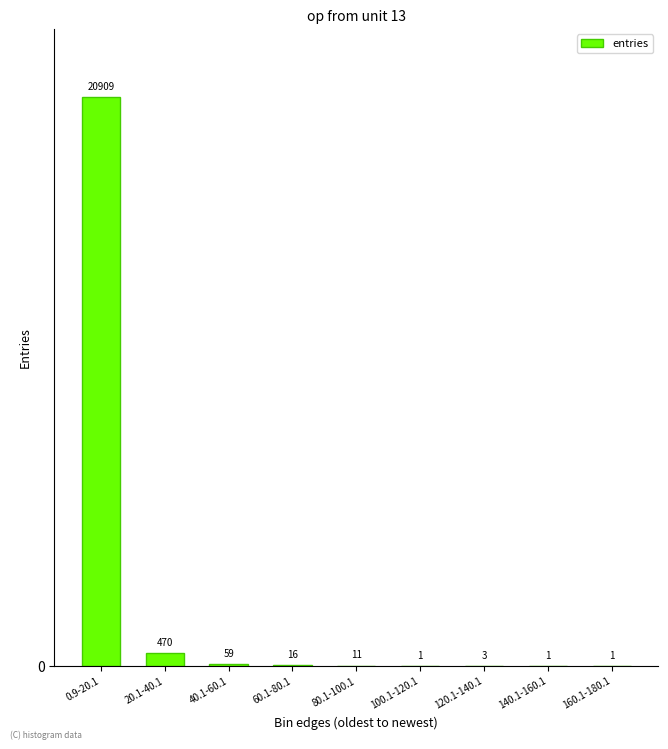

Reading left to right, list all the values displayed in this chart.

20909	470	59	16	11	1	3	1	1